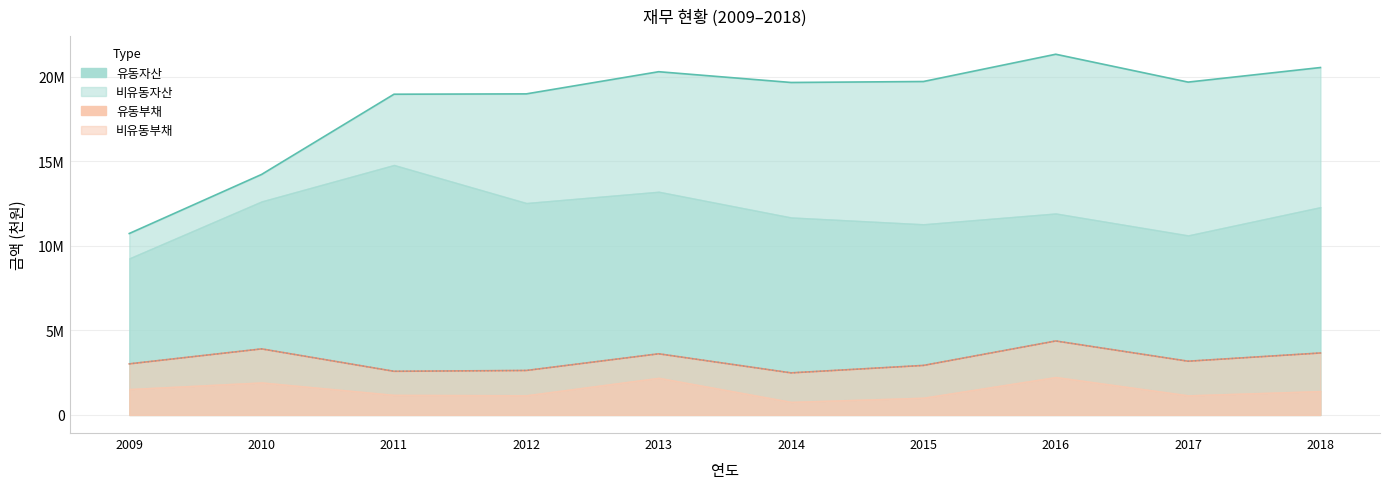

At which category does 유동자산 reach its first local peak?

2011